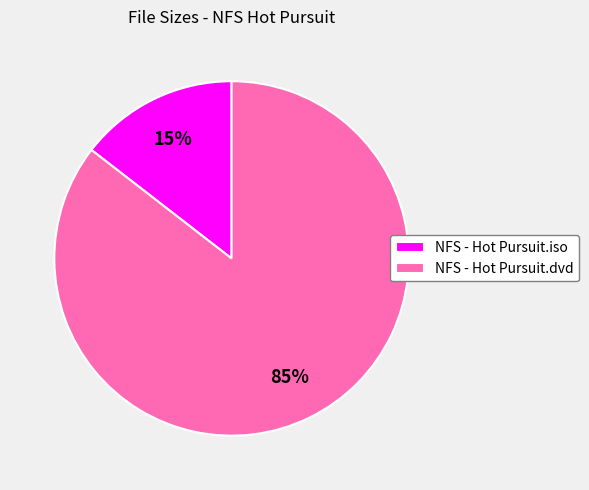

To the nearest percent, what is the average slice percentage?

50%